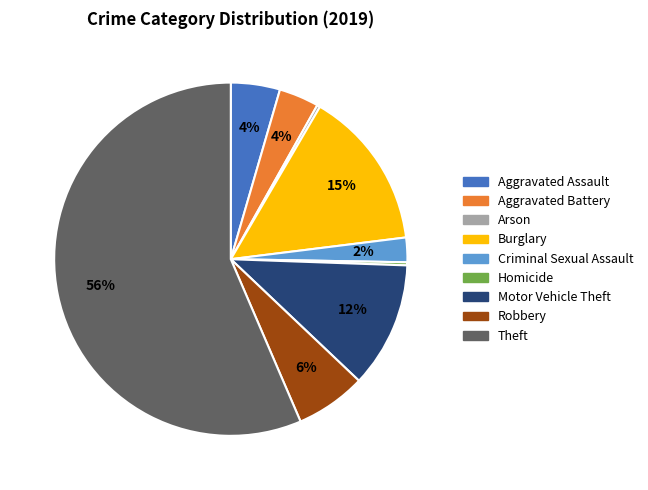

Count the number of slices in the pie.

9